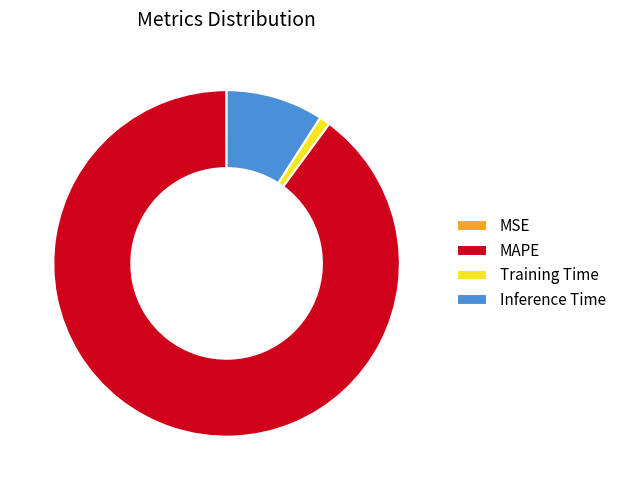

True or false: Inference Time accounts for 9% of the total.

True